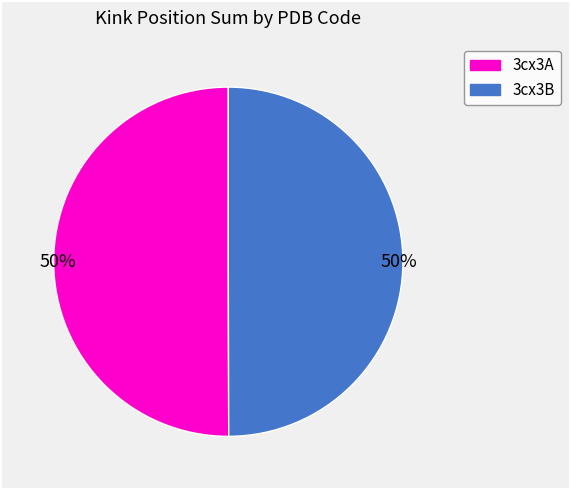

To the nearest percent, what is the average slice percentage?

50%